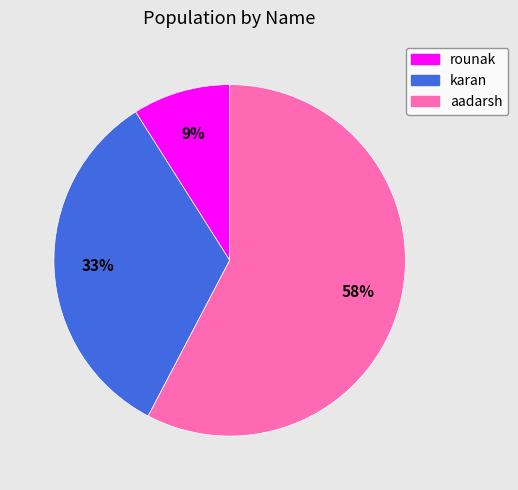

To the nearest percent, what percentage of the pie is rounak?

9%